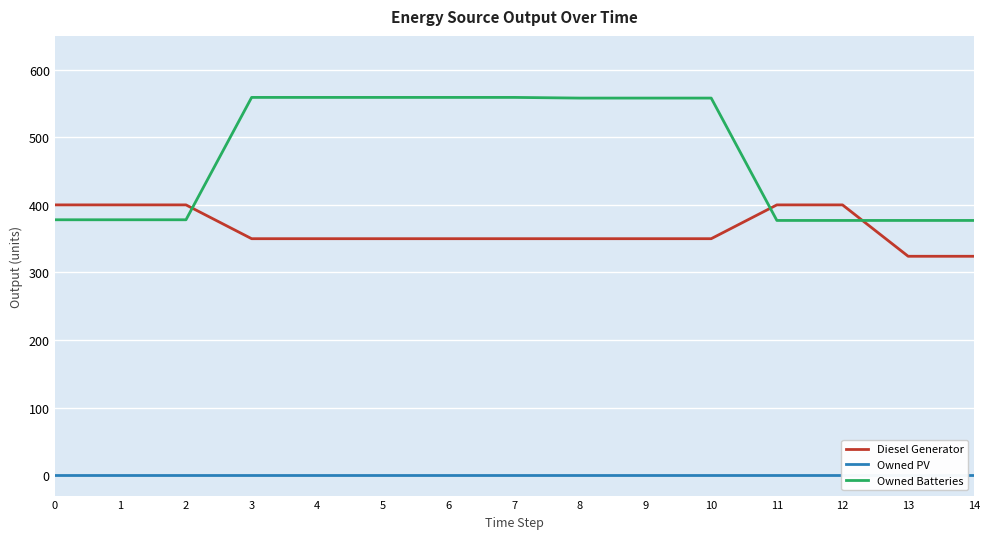

How many data points in Owned Batteries are above 558?

5